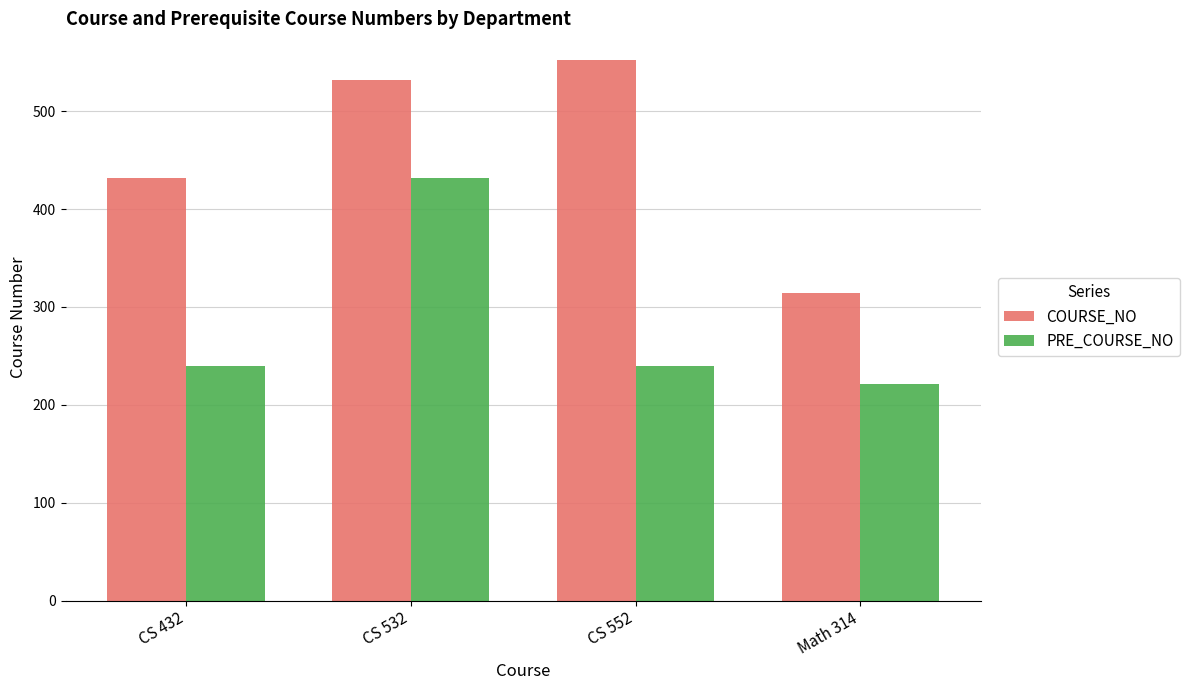

Reading left to right, what are all the values shown in this chart?

COURSE_NO: 432	532	552	314
PRE_COURSE_NO: 240	432	240	221